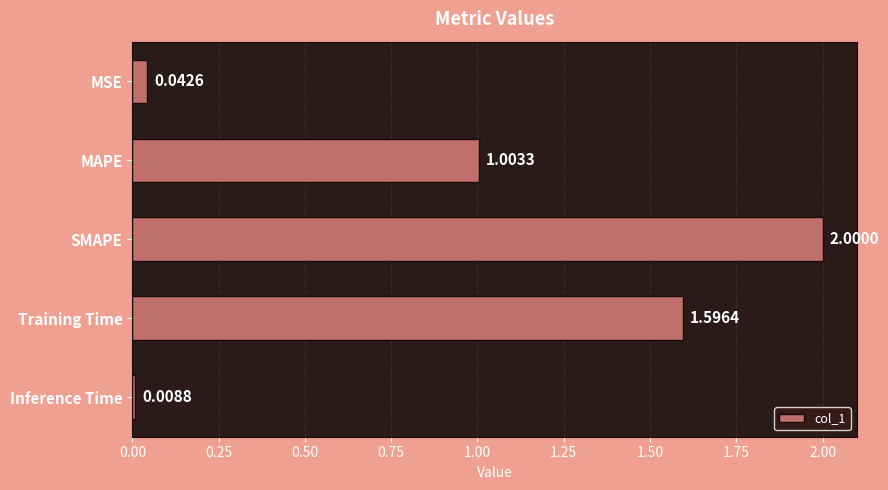

Where is the data nearest to the value 1?

MAPE